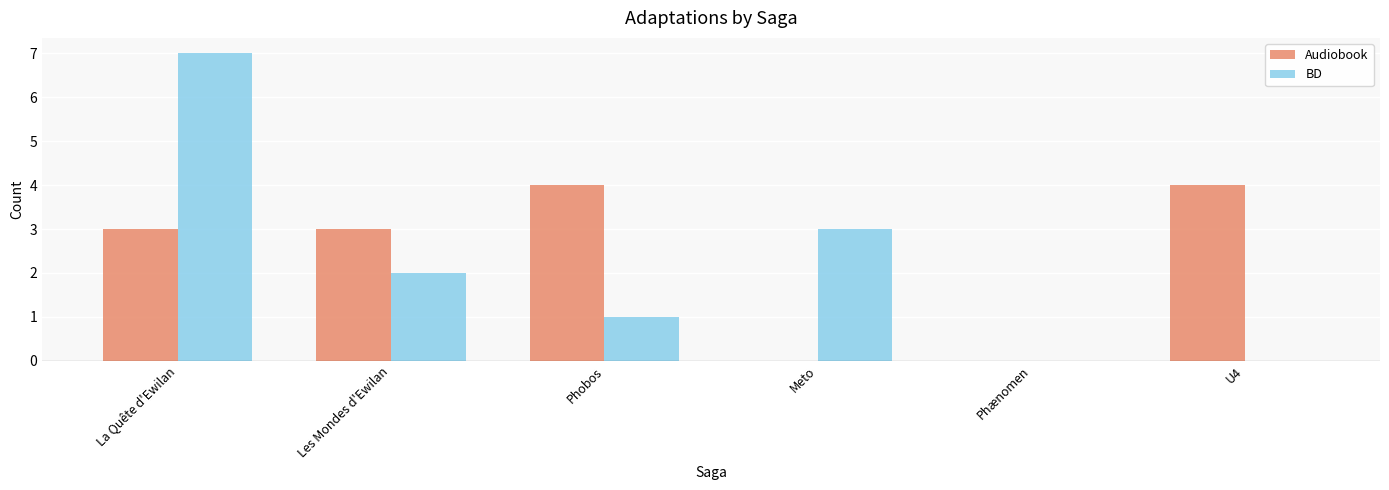

How many distinct data groups are displayed?

2